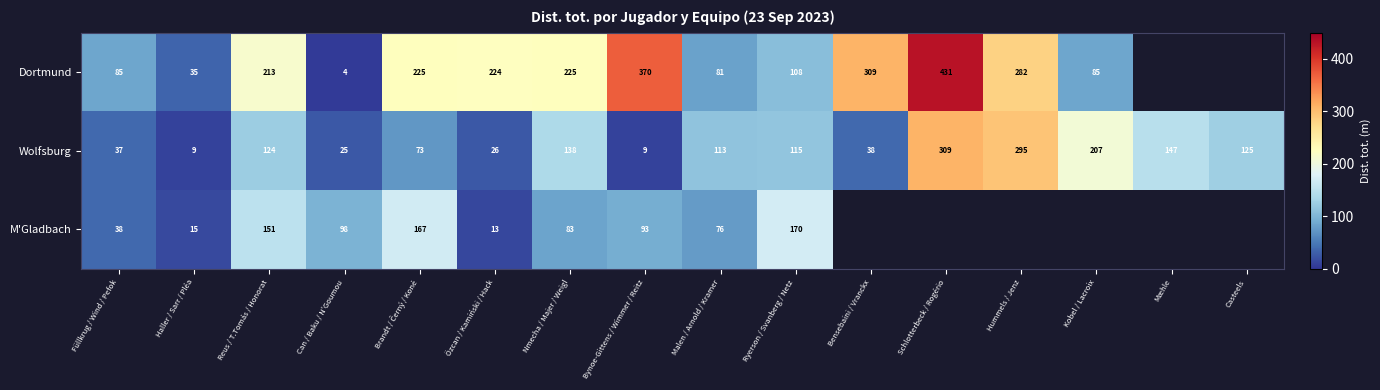

What is the spread (max minus min) of values at Malen / Arnold / Kramer?

37